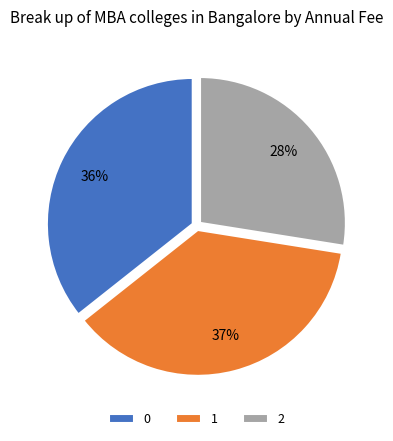

To the nearest percent, what is the average slice percentage?

33%